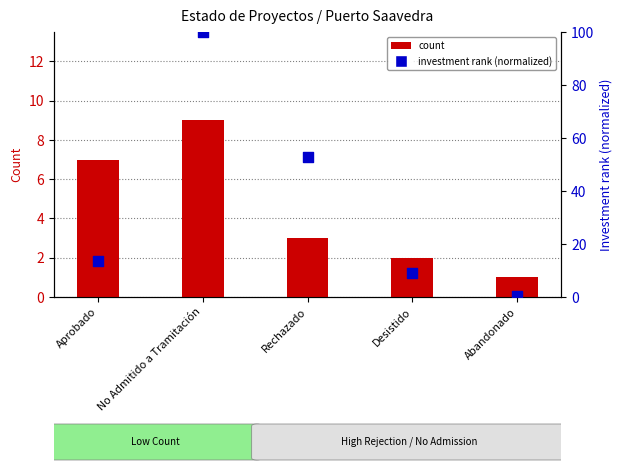

Which series reaches the minimum Y coordinate?

investment rank (normalized)